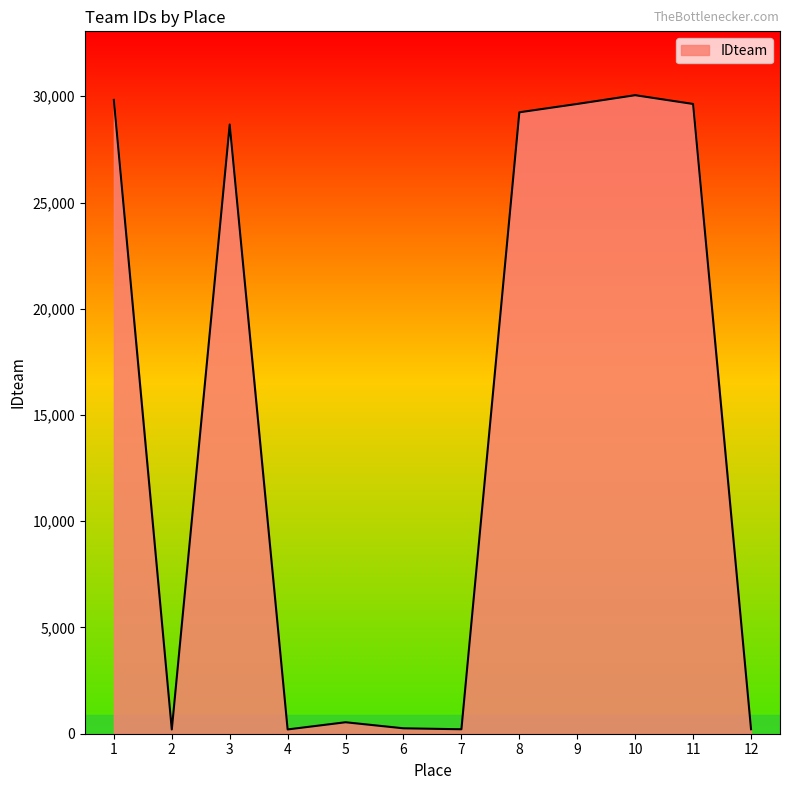

Where is the first local maximum?

3